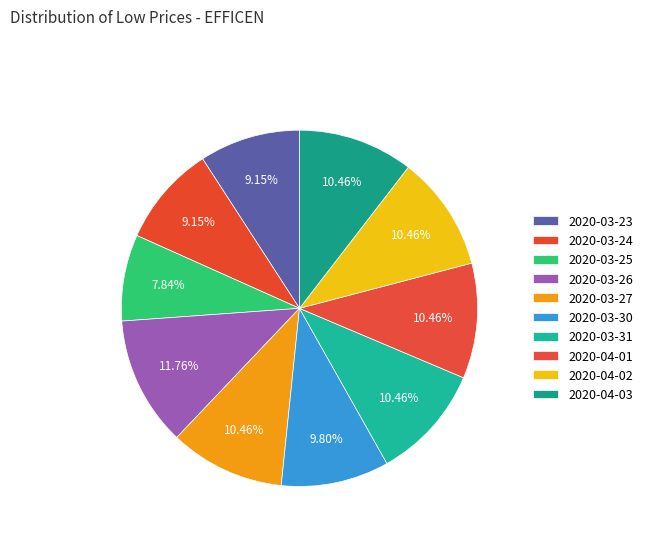

What is the smallest slice in the pie chart?

2020-03-25